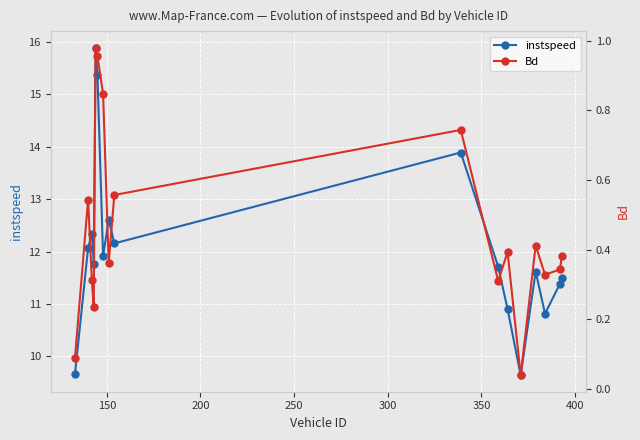

What is the difference between the second highest and minimum values in the instspeed series?

5.7